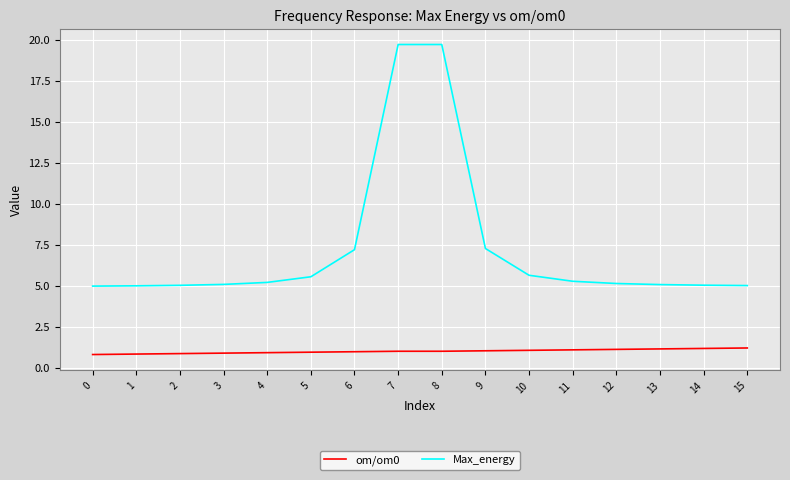

What is the average value of the Max_energy series?

7.2